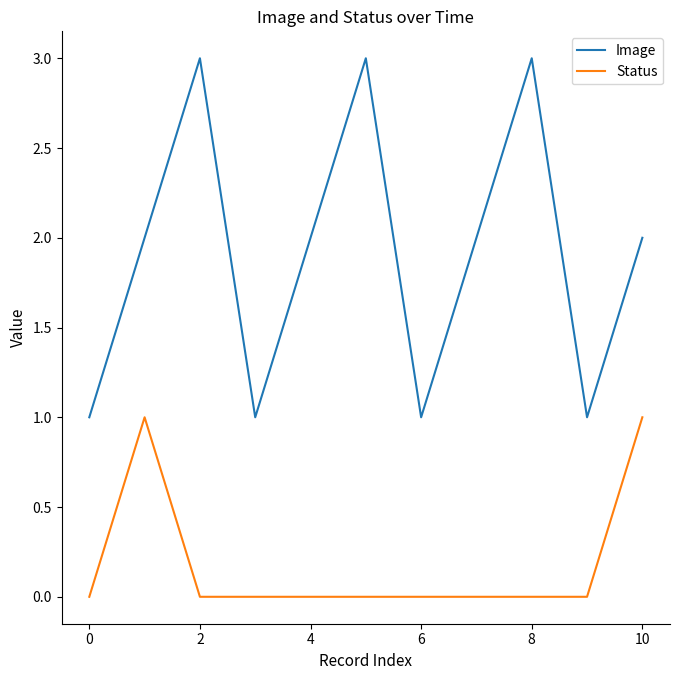

How many lines are shown in the chart?

2